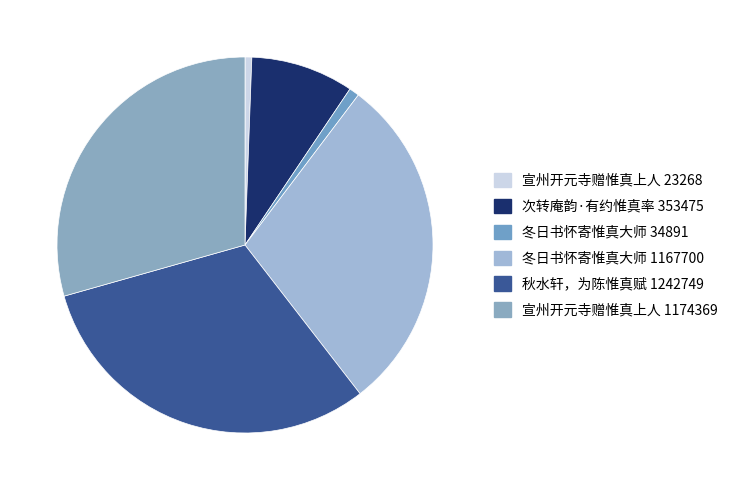

Is there any slice that represents more than half of the pie?

No